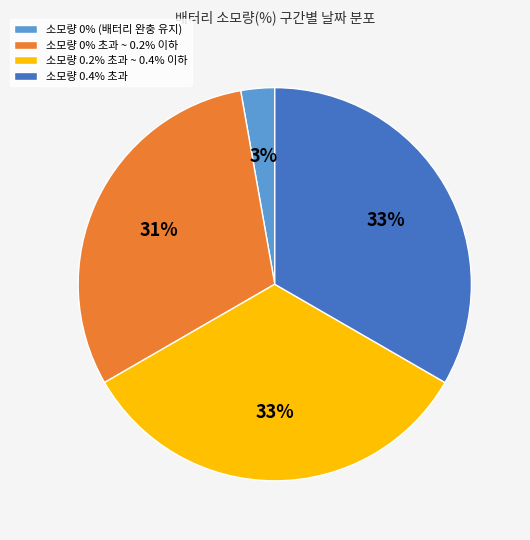

To the nearest percent, what is the average slice percentage?

25%